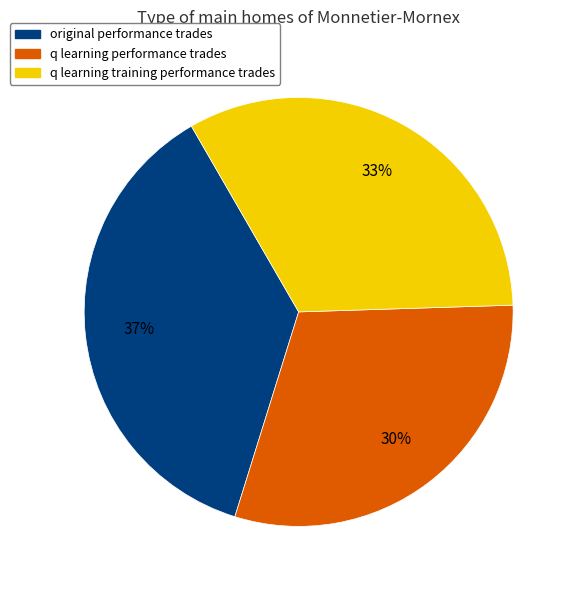

To the nearest percent, what is the average slice percentage?

33%